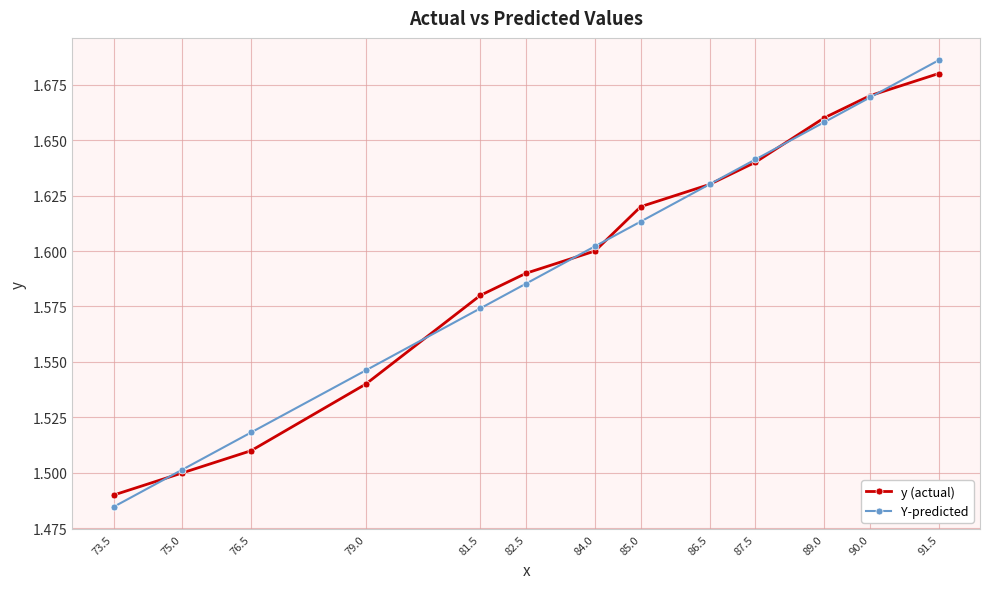

Count the y (actual) values in the range 1 to 2.

13